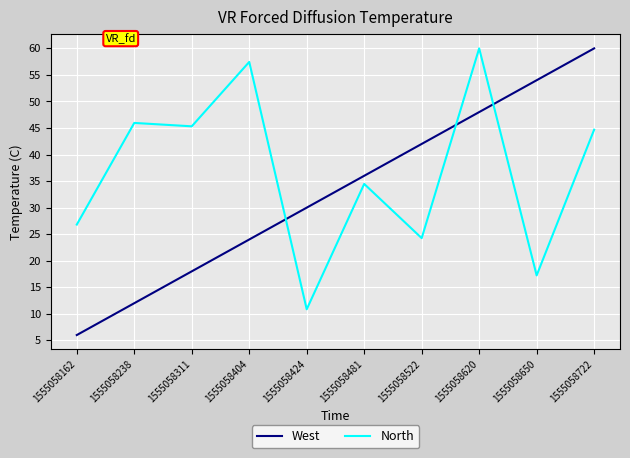

Which series ends up on top after the final intersection of West and North?

West